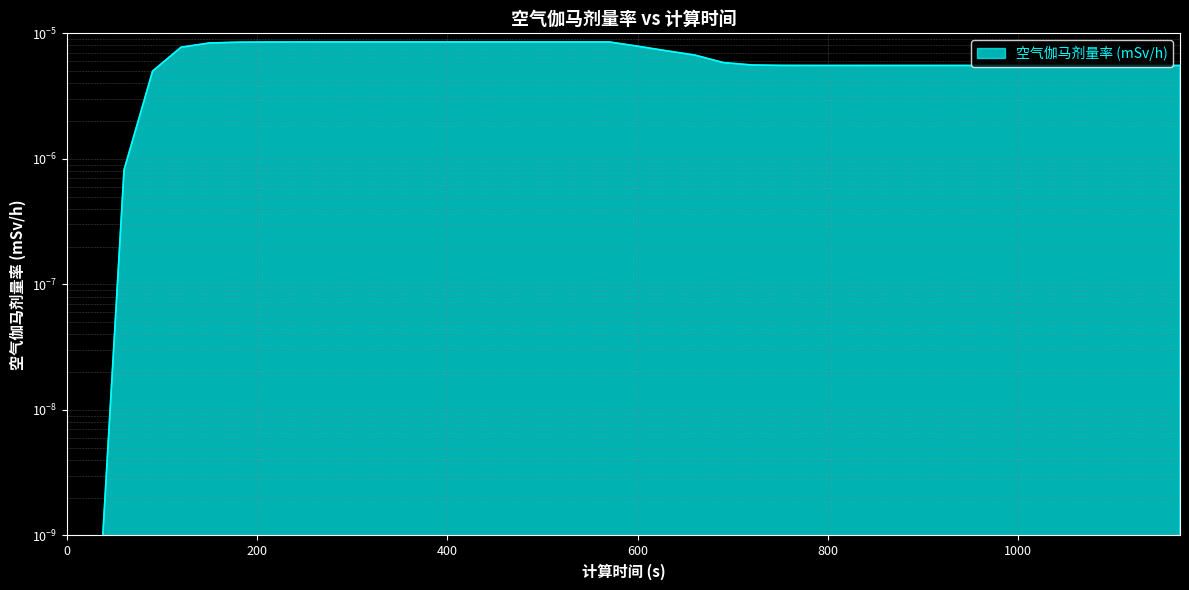

Rank the categories by value from lowest to highest.

0, 30, 60, 90, 810, 840, 870, 900, 930, 960, 990, 1020, 1050, 1080, 1110, 1140, 1170, 780, 750, 720, 690, 660, 630, 120, 600, 150, 180, 210, 240, 270, 300, 330, 360, 390, 420, 450, 480, 510, 540, 570